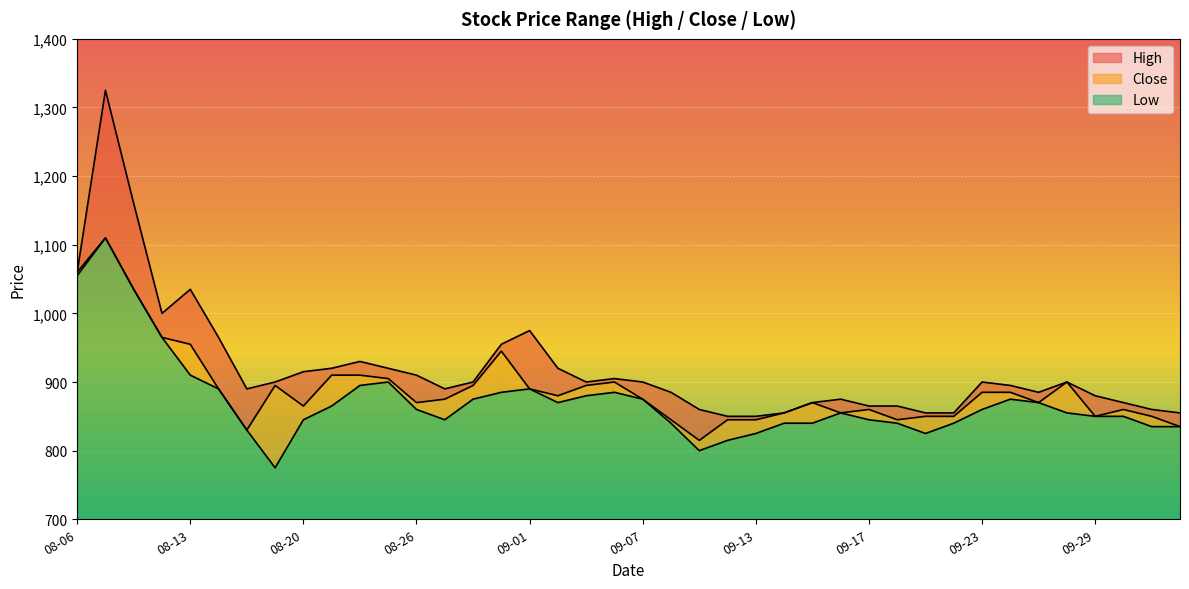

Is it true that High equals 1157 at 2021-08-27?

False